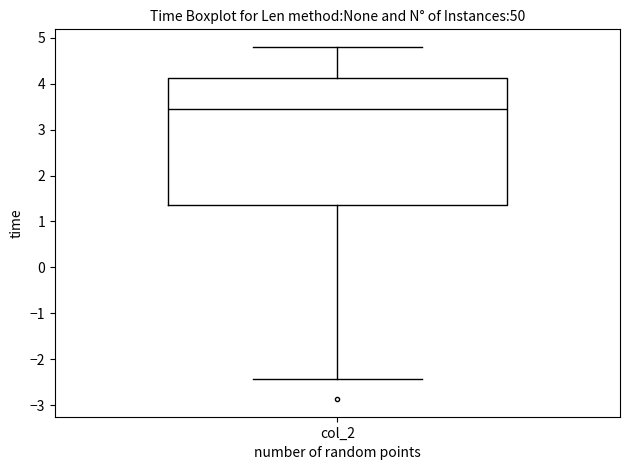

Read this box plot against the y-axis: the position of the median line, the range covered by the box, and the ends of both whiskers. The values are not printed on the chart, so give them approximately, as read against the axis.

median 3.4, box 1.4 to 4.1, whiskers -2.4 to 4.8